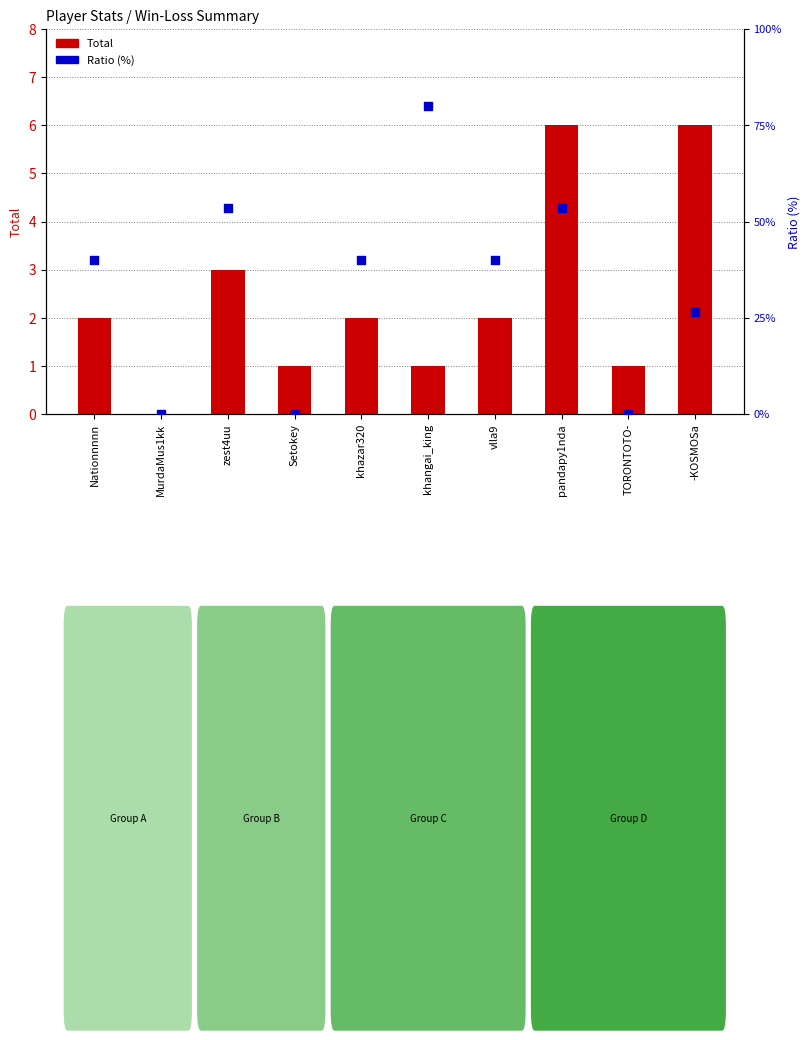

What are all the series names shown in the legend?

Total, Ratio (%)